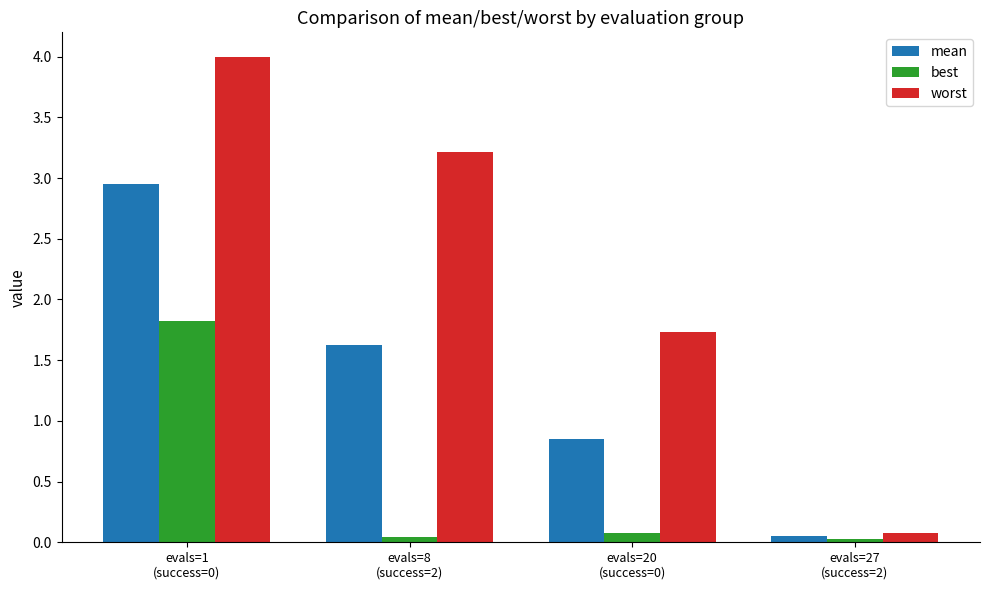

List the series in order of their overall mean, lowest first.

best, mean, worst